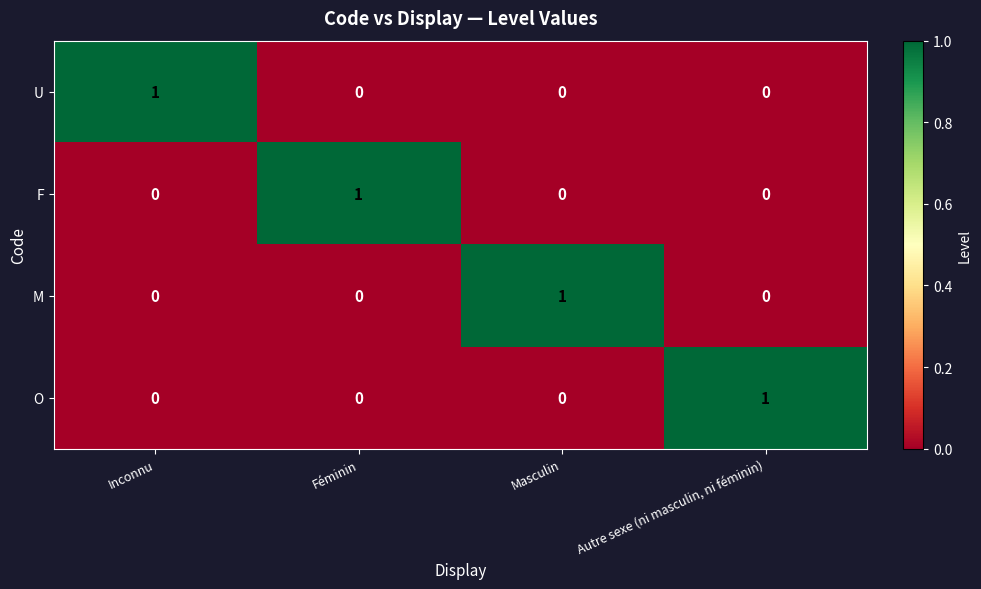

How many values in U are above zero?

1